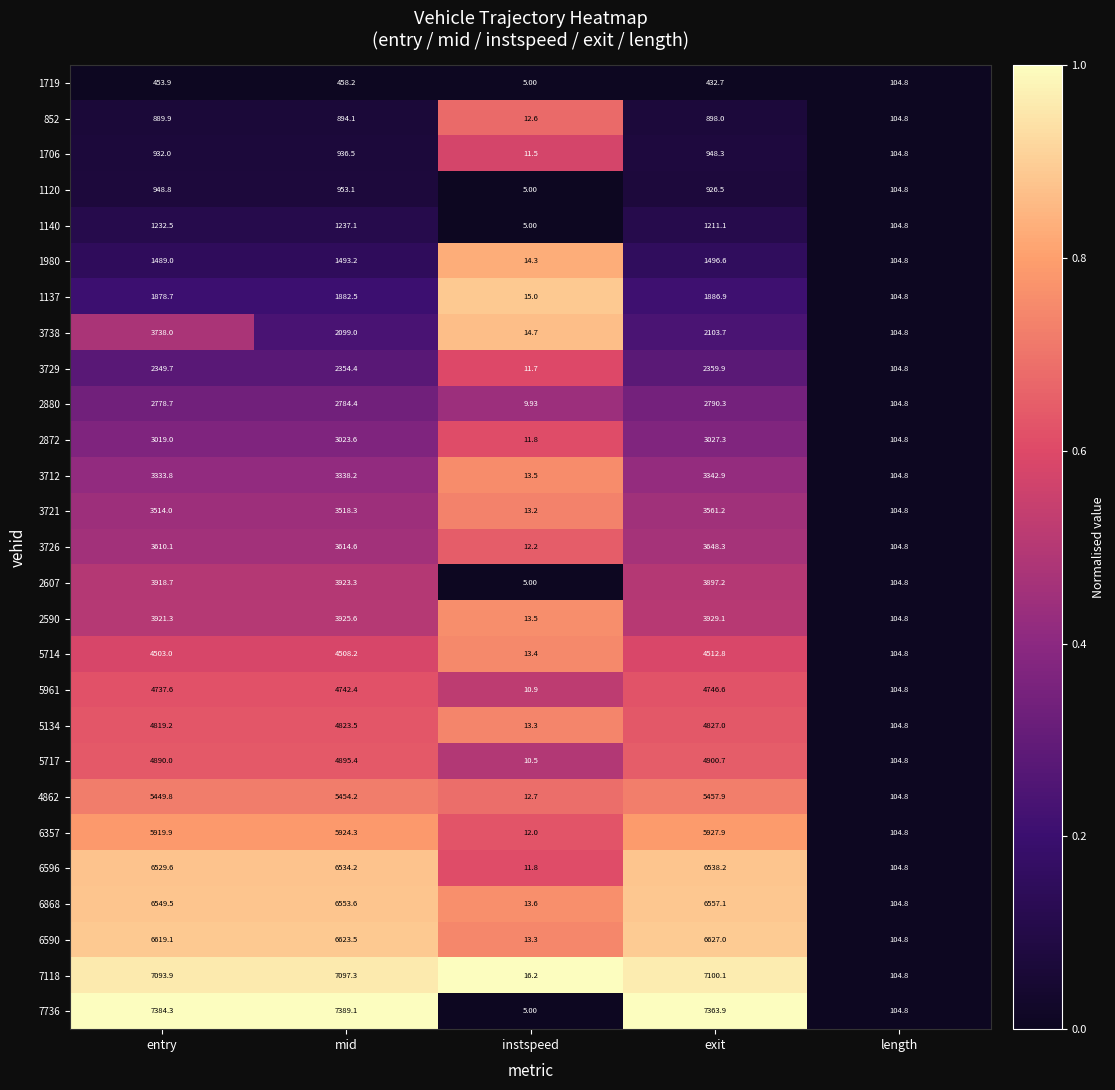

At which label does 7118 first exceed 7093?

entry